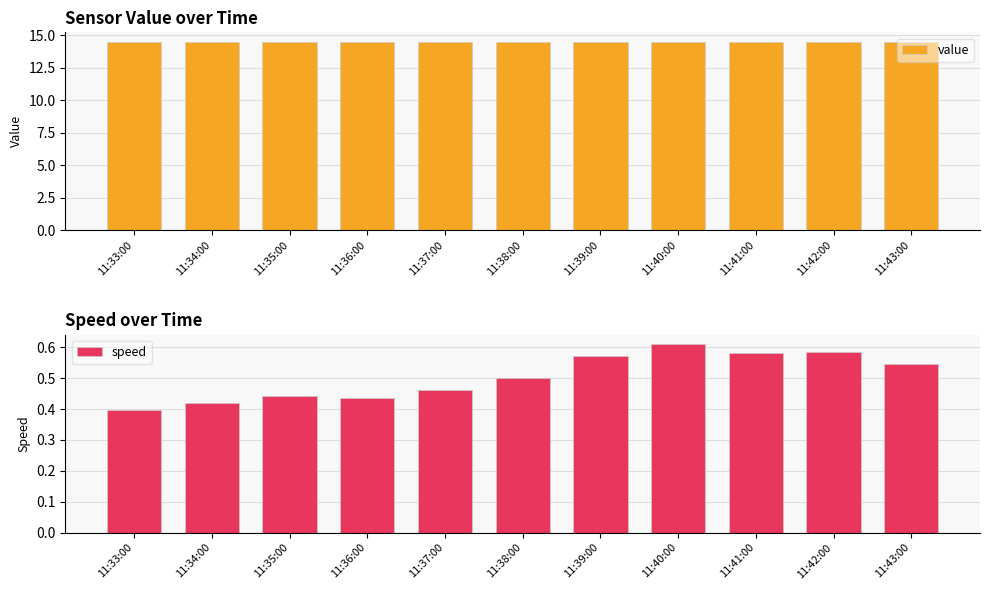

What is the label of the 4th bar from the left?

11:36:00